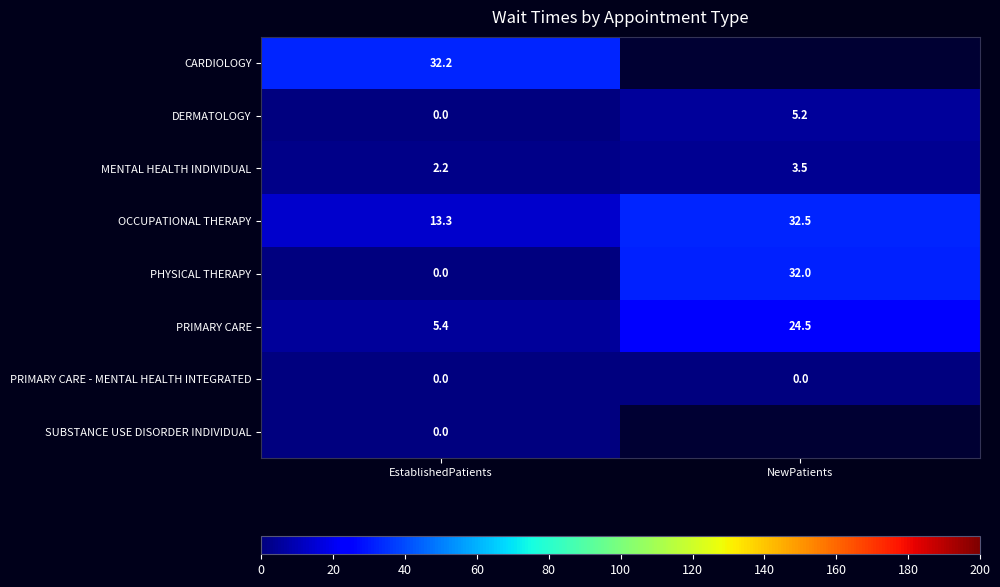

At which label does PRIMARY CARE reach its peak?

NewPatients